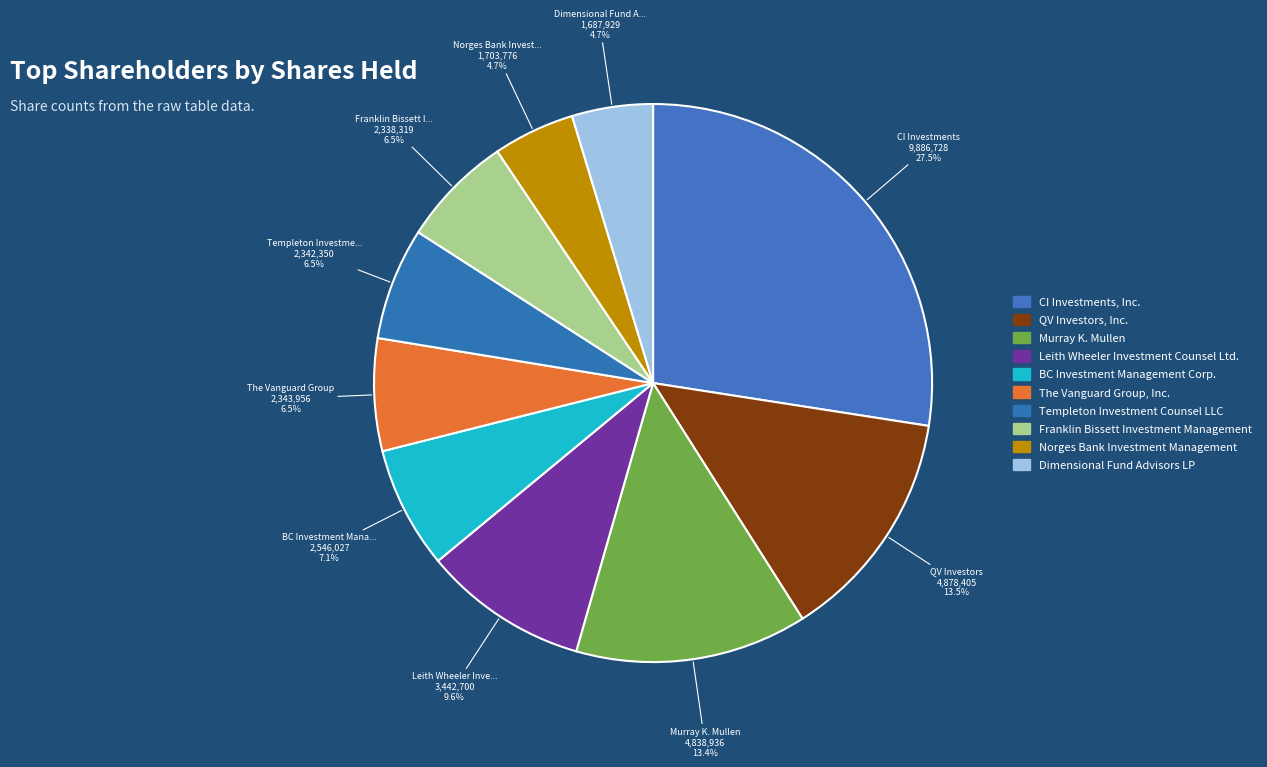

Rank the categories by value from highest to lowest.

CI Investments, Inc., QV Investors, Inc., Murray K. Mullen, Leith Wheeler Investment Counsel Ltd., BC Investment Management Corp., The Vanguard Group, Inc., Templeton Investment Counsel LLC, Franklin Bissett Investment Management, Norges Bank Investment Management, Dimensional Fund Advisors LP